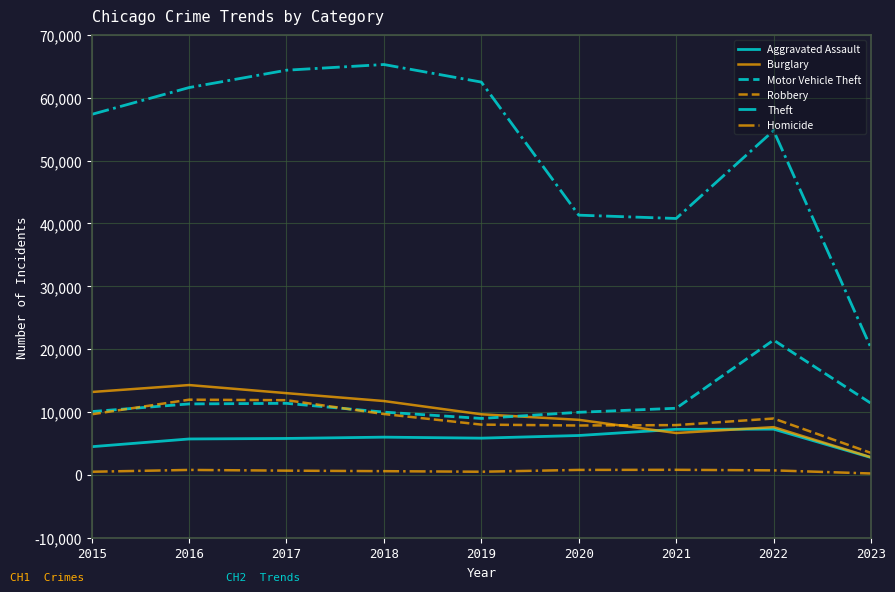

Which series changed the most between 2017 and 2021?

Theft